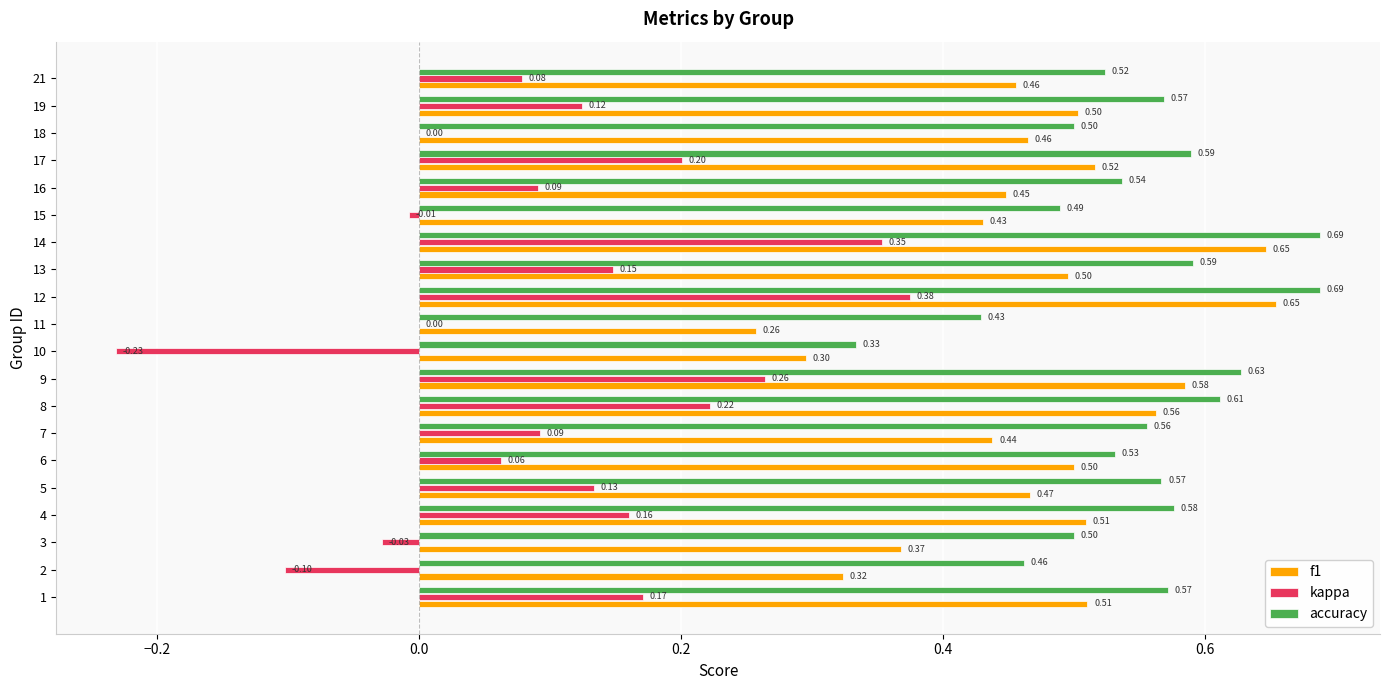

Is the value of accuracy at 11 greater than the value of kappa at 6?

Yes